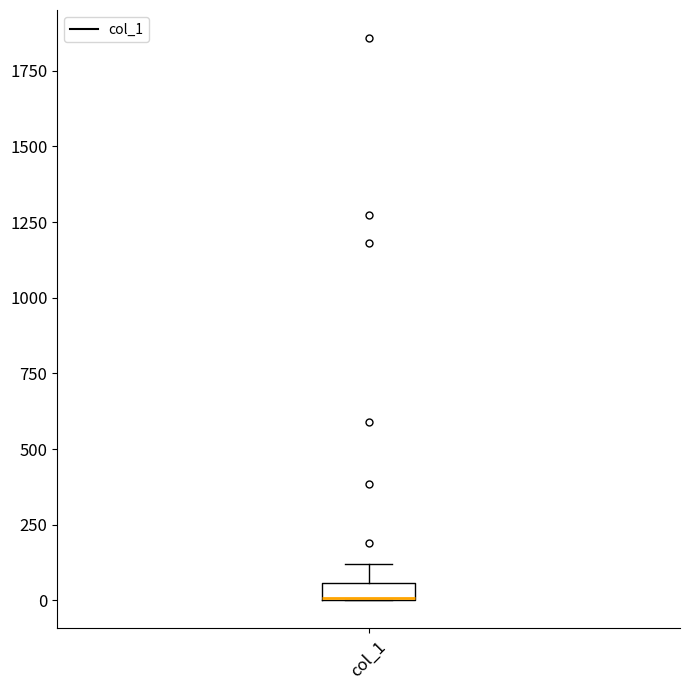

Where does the upper whisker of the box for col_1 end on the y-axis? The values are not printed on the chart, so give them approximately, as read against the axis.

100